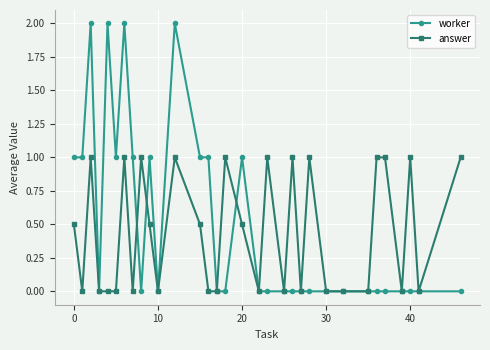

What is the value of the answer point at the 13th from the left?

0.5